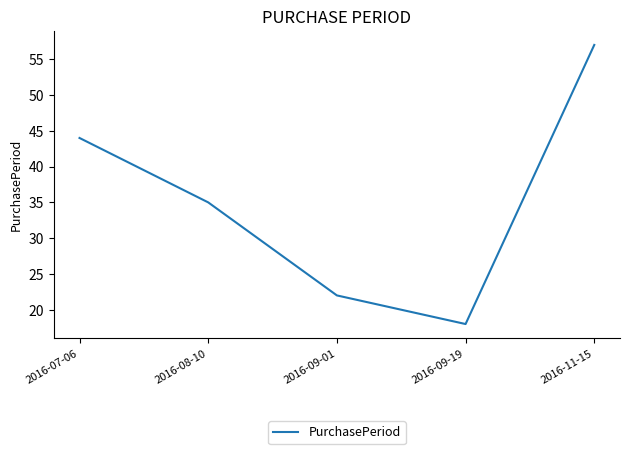

True or false: the data shows 59 at 2016-08-10.

False